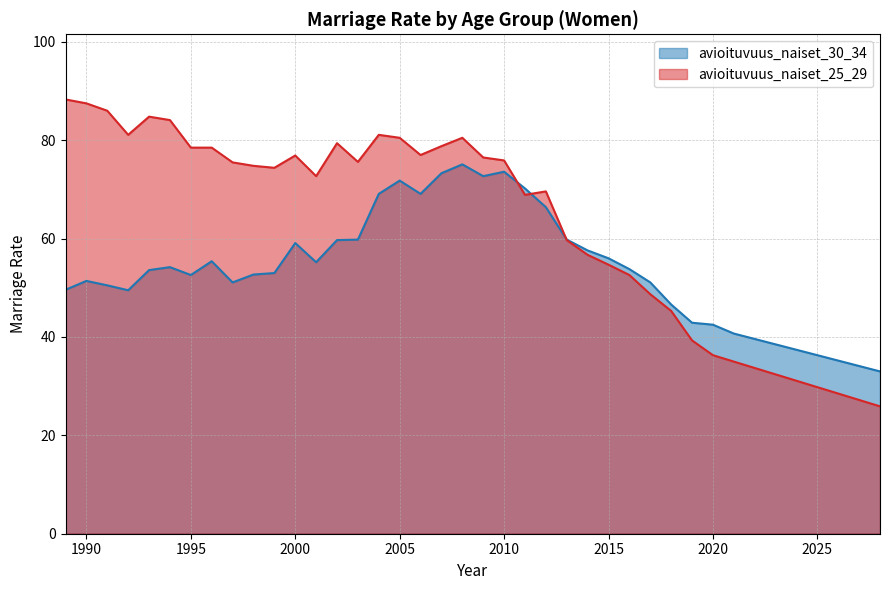

Is the value of avioituvuus_naiset_30_34 at 1993 greater than the value of avioituvuus_naiset_25_29 at 1999?

No